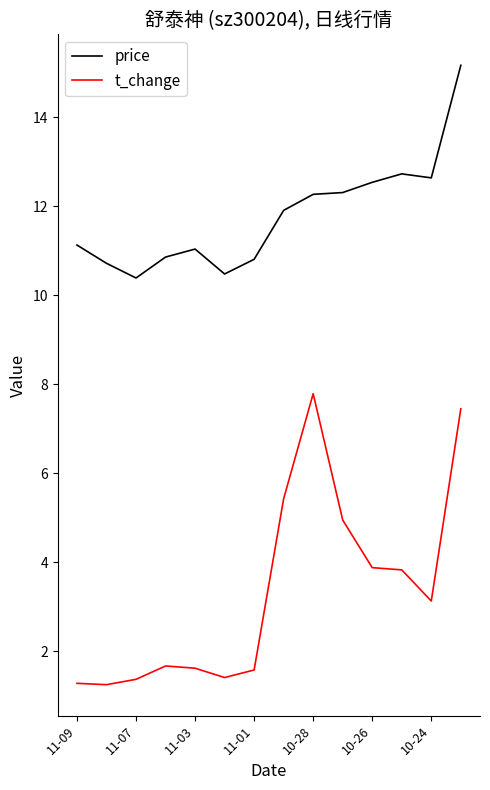

Rank the series by their maximum value, from highest to lowest.

price, t_change